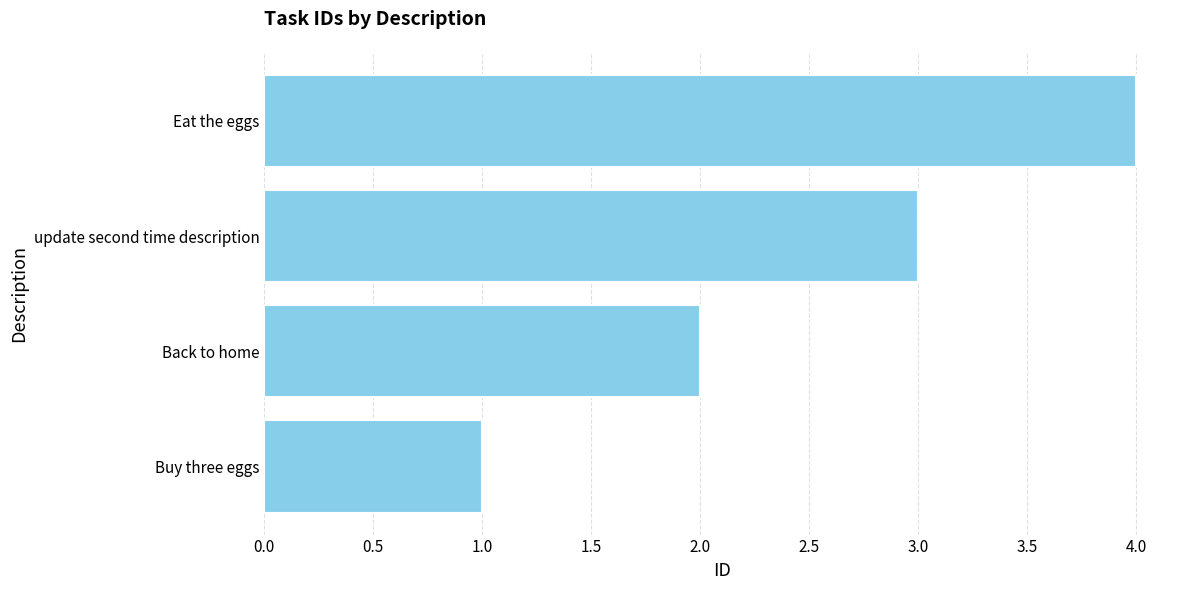

What is the ratio of the value at Eat the eggs to the value at Buy three eggs?

4.0